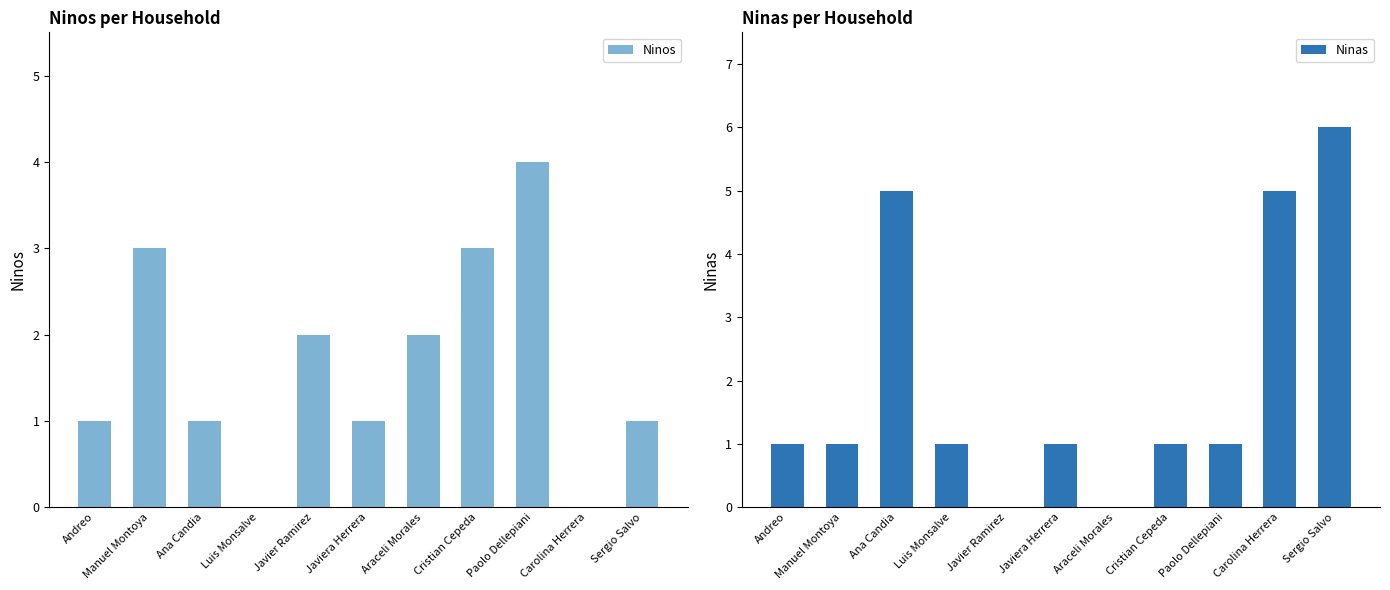

Which series has the largest total across all categories?

Ninas